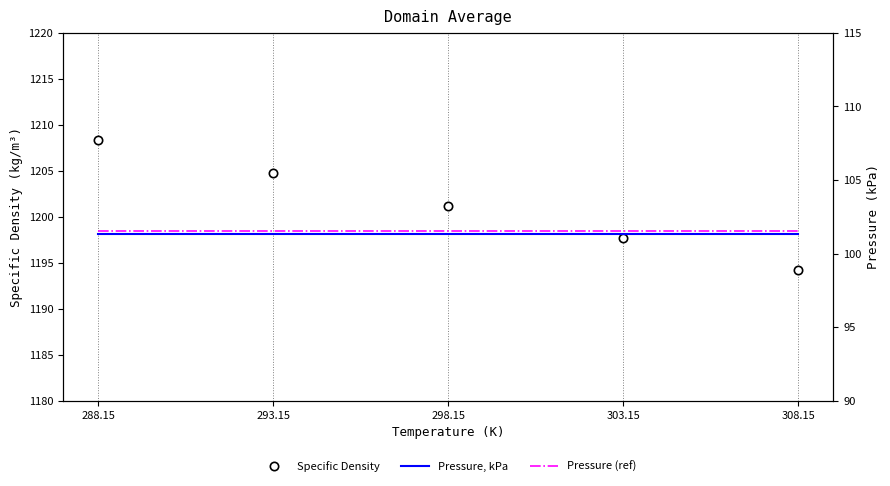

True or false: Pressure, kPa and Pressure (ref) cross at least once.

False